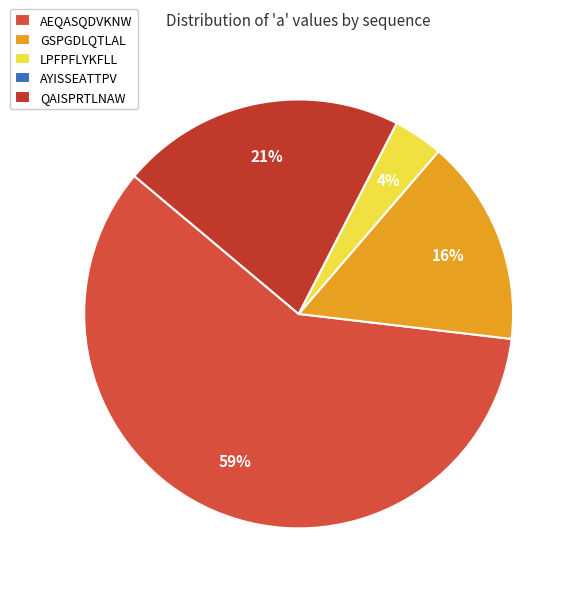

The LPFPFLYKFLL slice represents 4% of the pie. True or false?

True